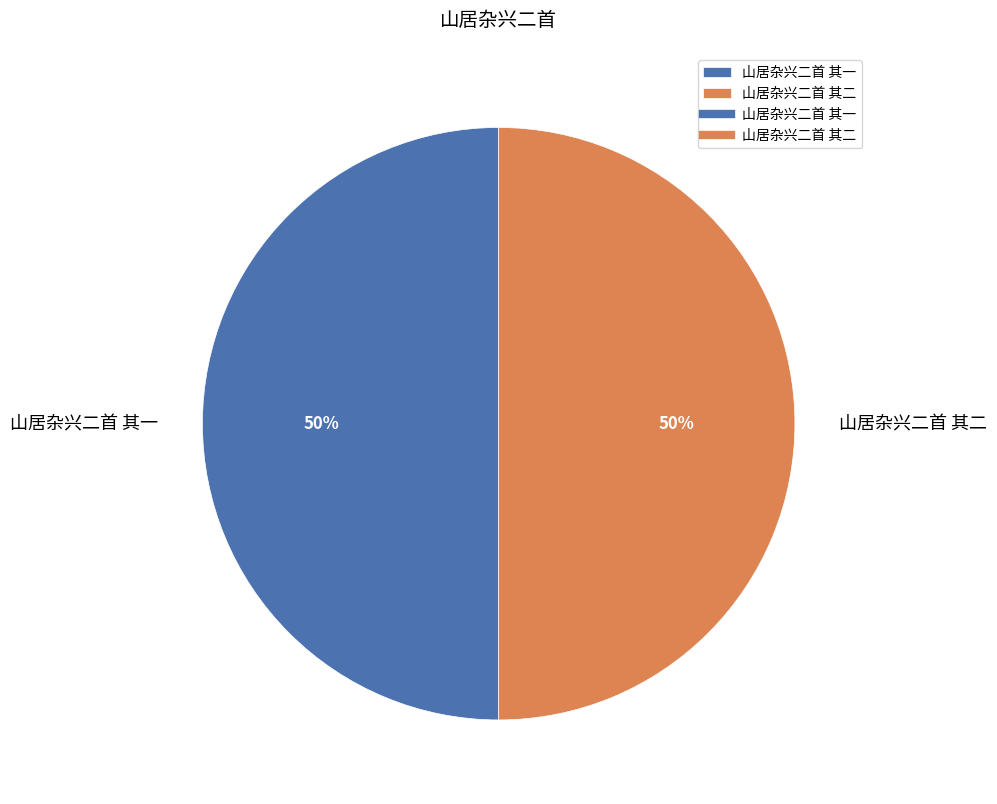

How many segments does this pie chart have?

2